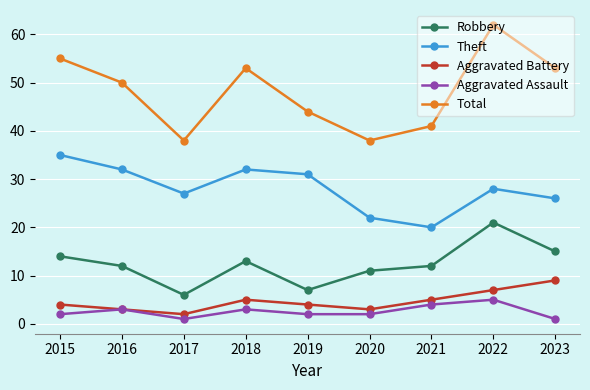

How many lines are shown in the chart?

5